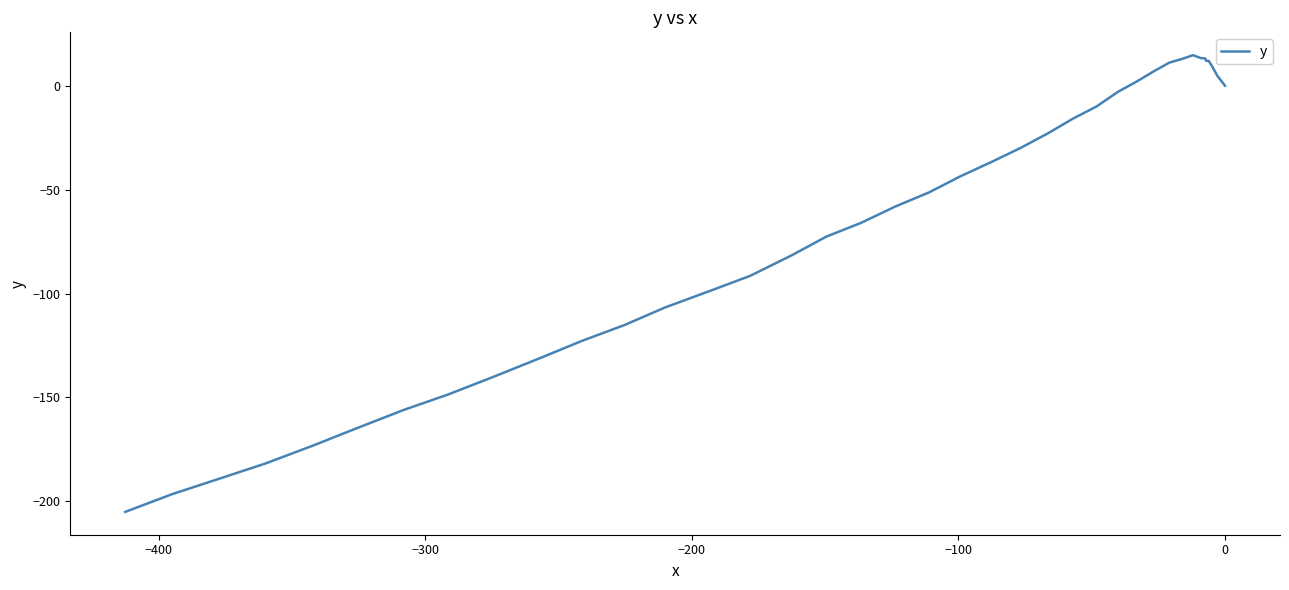

Is this an area chart (filled region under the line)?

No